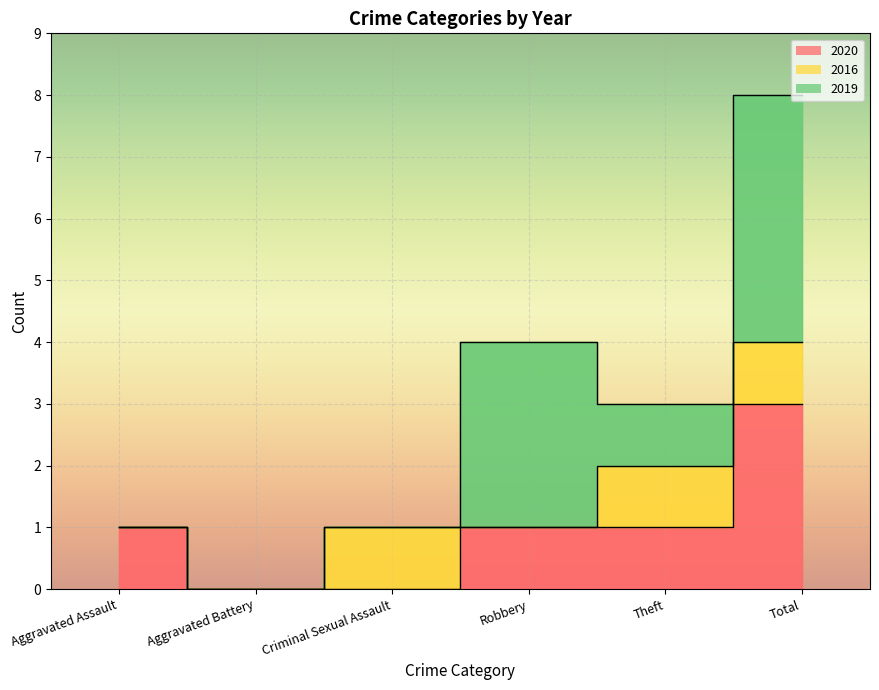

Which series has the largest range (max minus min)?

2019